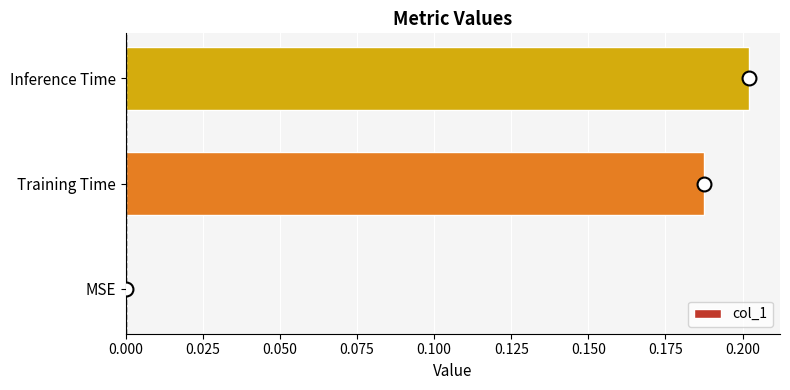

True or false: the data shows 0.4 at Inference Time.

False